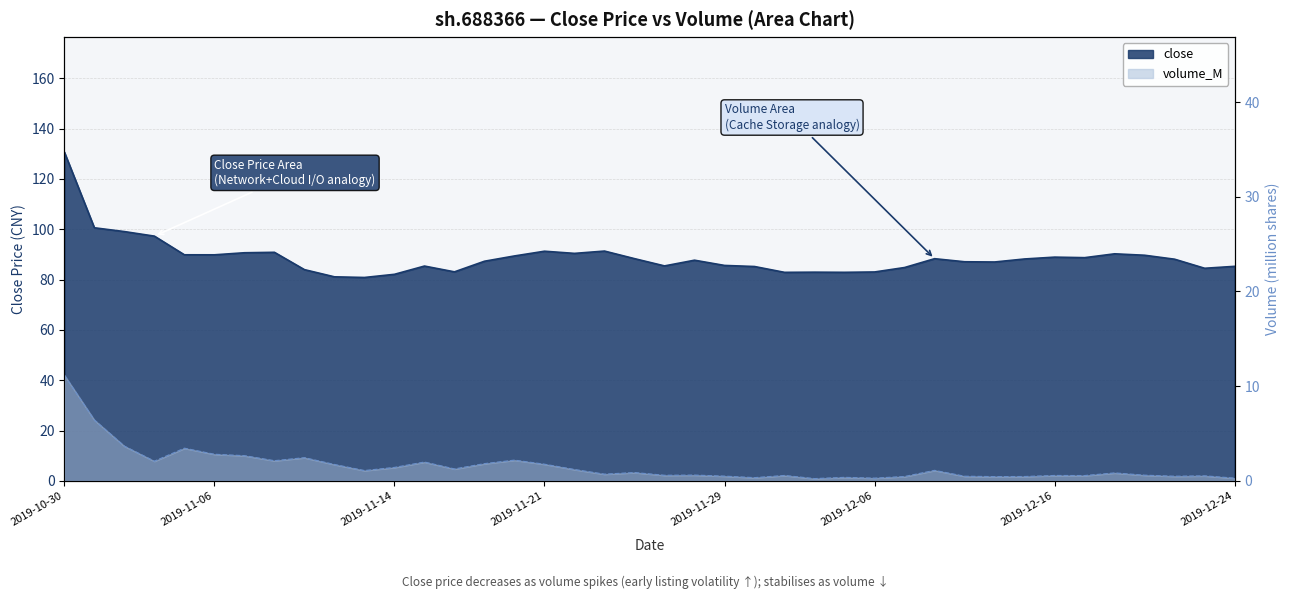

Reading left to right, transcribe all the data shown in this chart.

close: 130.7	100.6	99.1	97.3	89.9	89.8	90.7	90.8	84.0	81.1	80.8	82.1	85.4	83.1	87.3	89.4	91.3	90.4	91.3	88.3	85.4	87.7	85.6	85.2	82.9	83.0	82.9	83.0	84.8	88.3	87.1	87.0	88.2	88.9	88.7	90.2	89.7	88.1	84.5	85.3
volume_M: 11.2	6.4	3.7	2.1	3.4	2.8	2.6	2.1	2.4	1.7	1.1	1.4	2.0	1.2	1.8	2.2	1.8	1.2	0.7	0.9	0.6	0.6	0.5	0.3	0.6	0.2	0.4	0.3	0.5	1.1	0.5	0.4	0.5	0.6	0.6	0.8	0.6	0.5	0.5	0.3